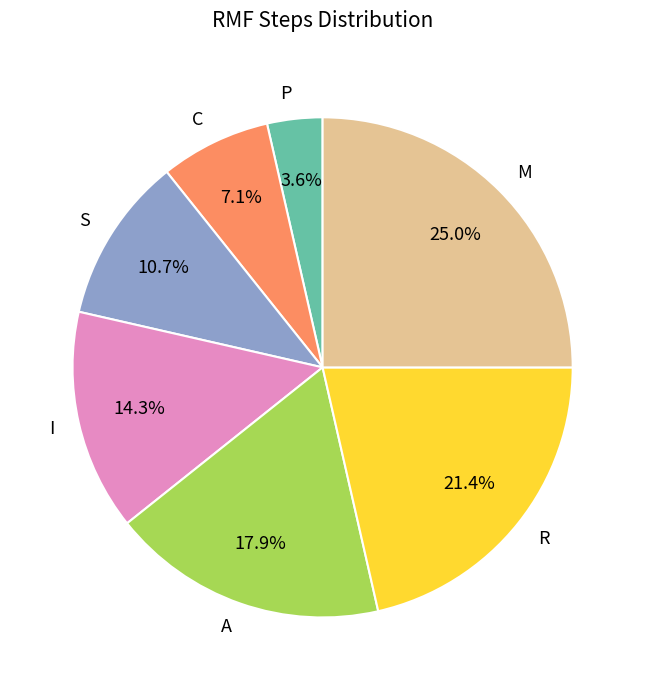

The P slice represents 4% of the pie. True or false?

True